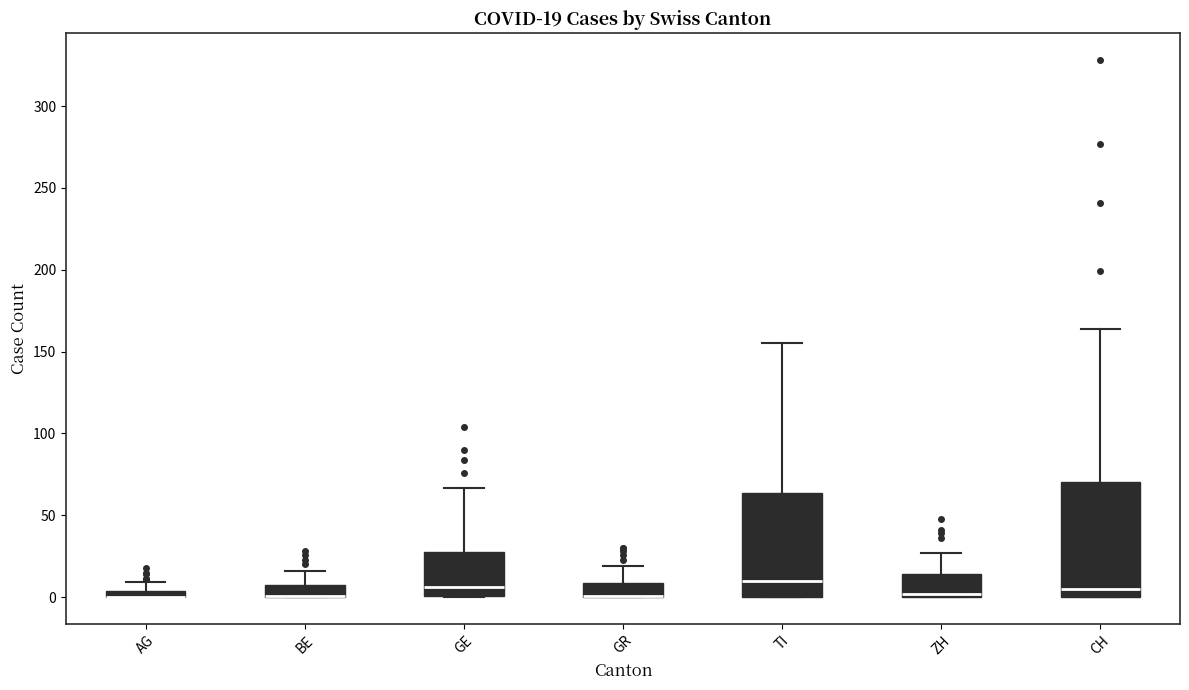

Which box is the tallest, from its lower edge to its upper edge?

CH